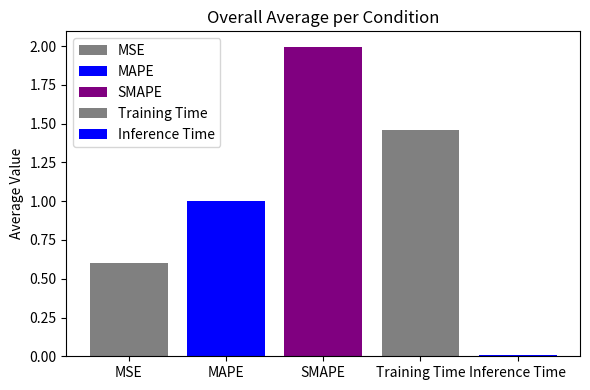

How many categories are shown in the chart?

1